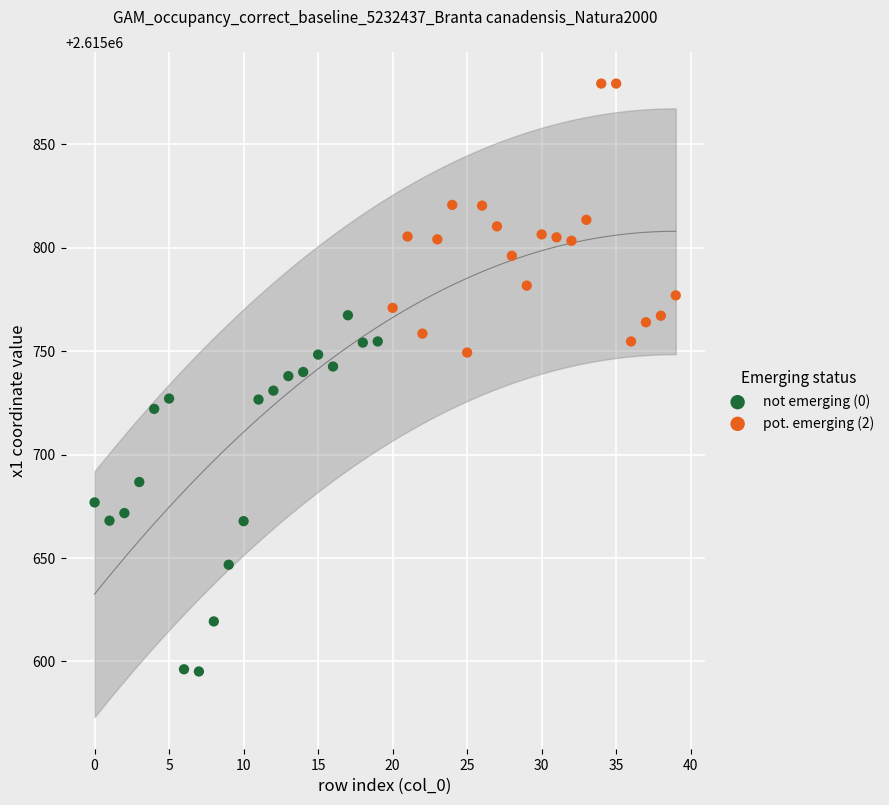

Which series reaches the maximum Y coordinate?

pot. emerging (2)